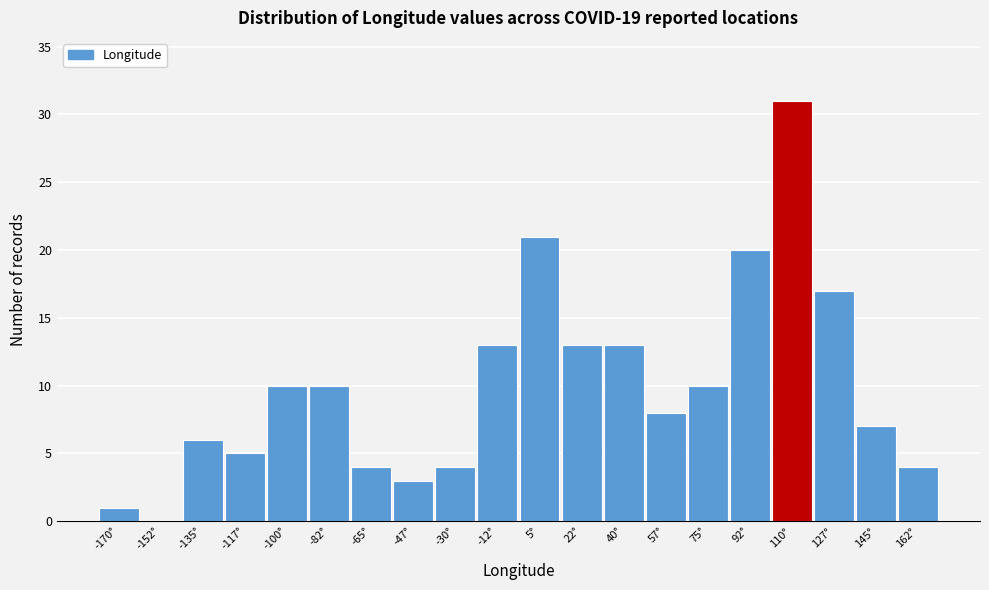

Reading right to left, extract all data points from this chart.

162°=4	145°=7	127°=17	110°=31	92°=20	75°=10	57°=8	40°=13	22°=13	5°=21	-12°=13	-30°=4	-47°=3	-65°=4	-82°=10	-100°=10	-117°=5	-135°=6	-152°=0	-170°=1